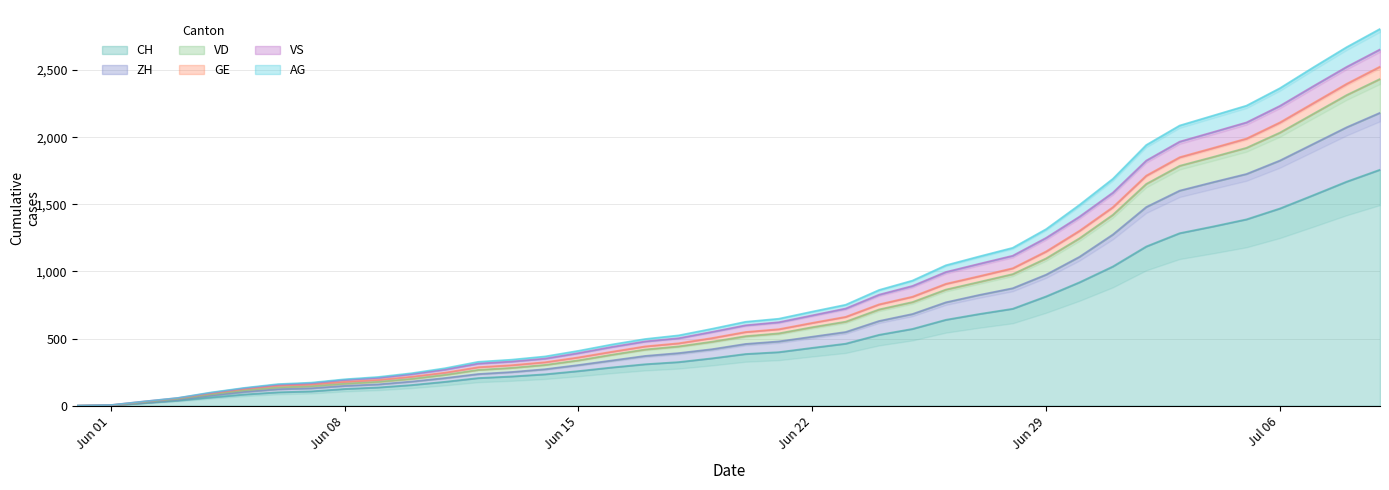

True or false: VD and ZH cross at least once.

False